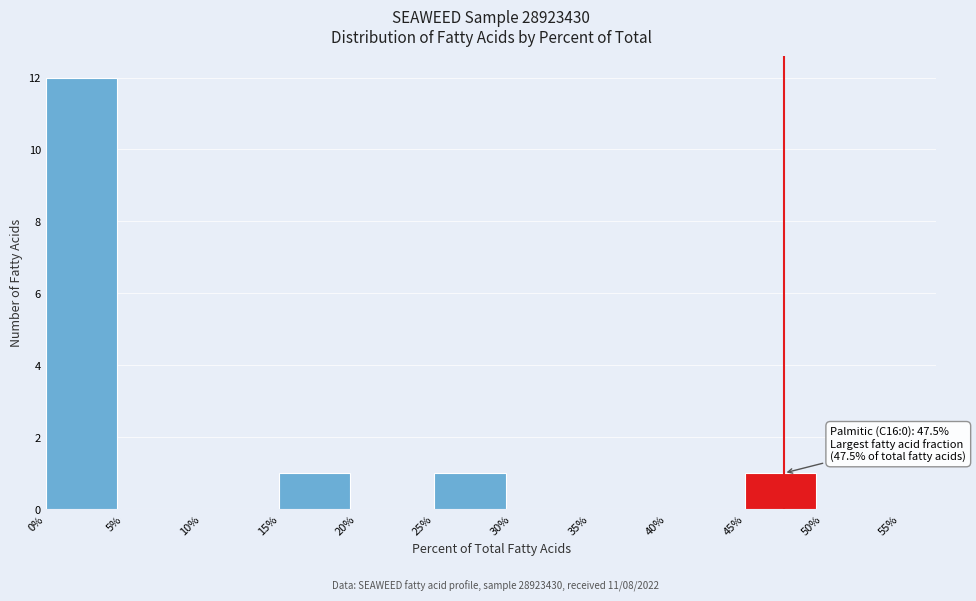

Which range on the x-axis has the tallest bar?

0% to 5%